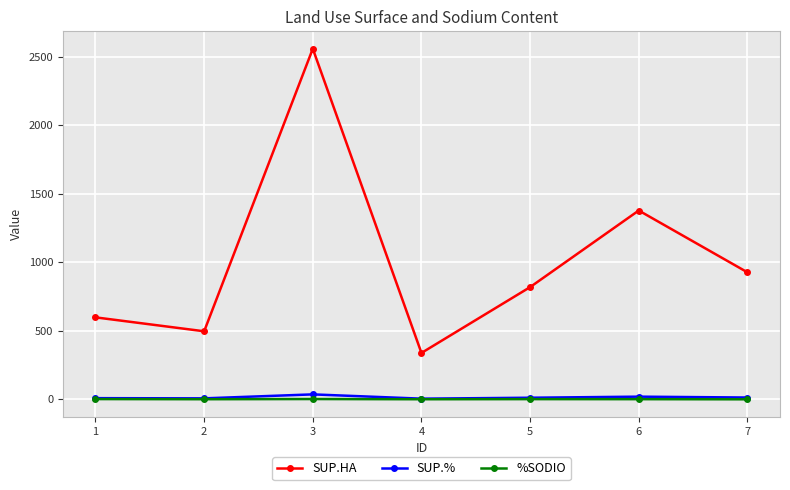

True or false: SUP.% has more than 0 interior local peaks.

True